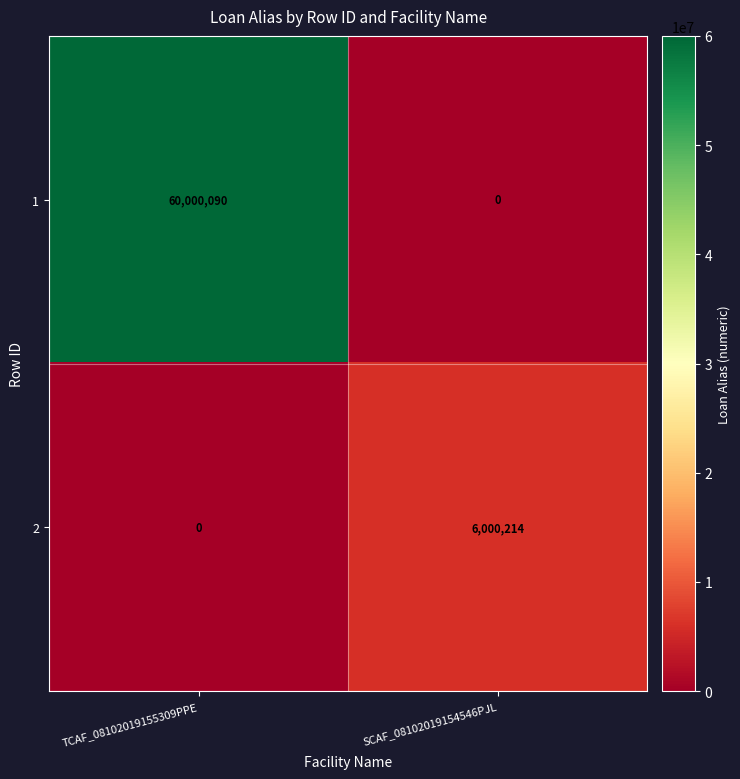

What is the total value across all series at TCAF_08102019155309PPE?

60000090